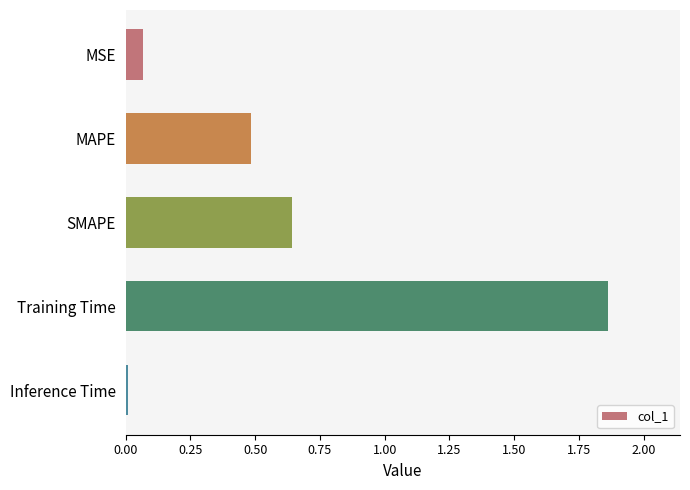

What is the difference between the values at MSE and Training Time?

1.8